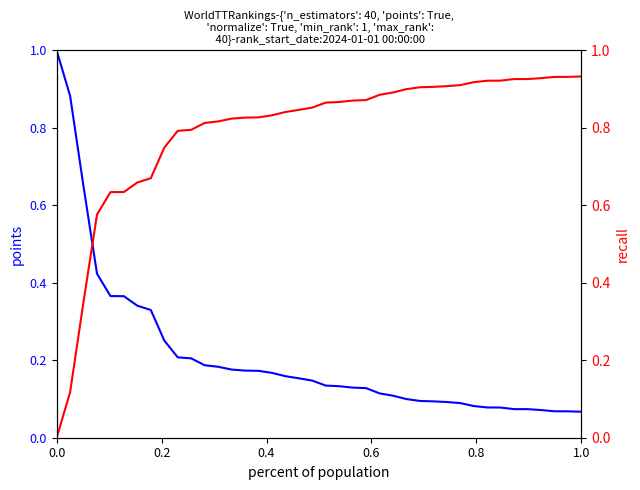

Is this an area chart (filled region under the line)?

No